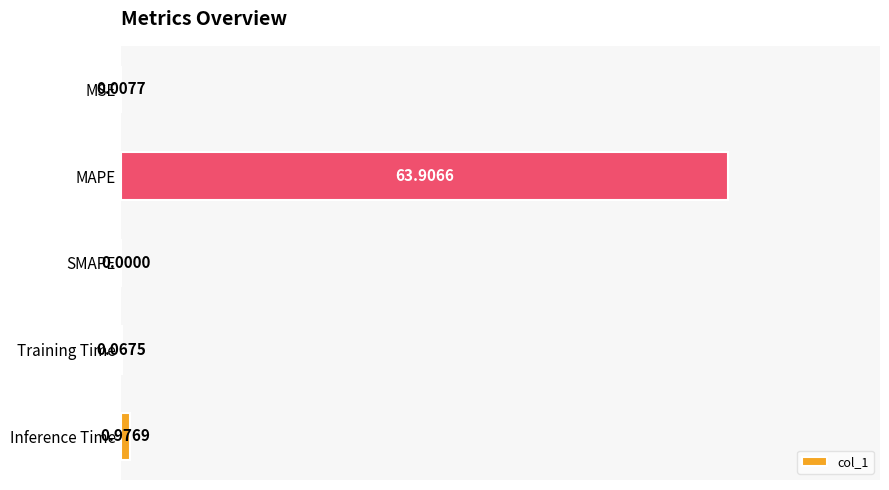

At which label is the value closest to 31?

Inference Time